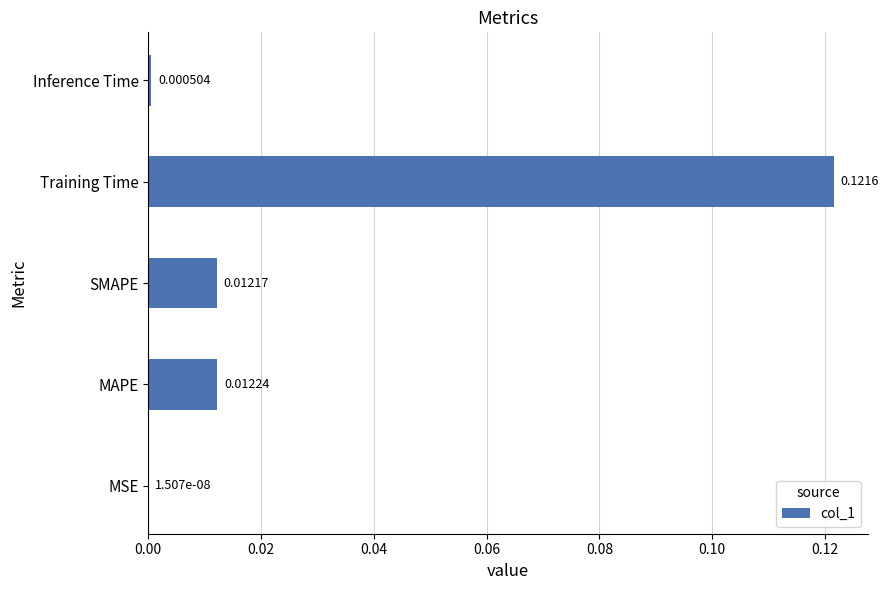

At which category does the chart reach its peak across all series?

Training Time